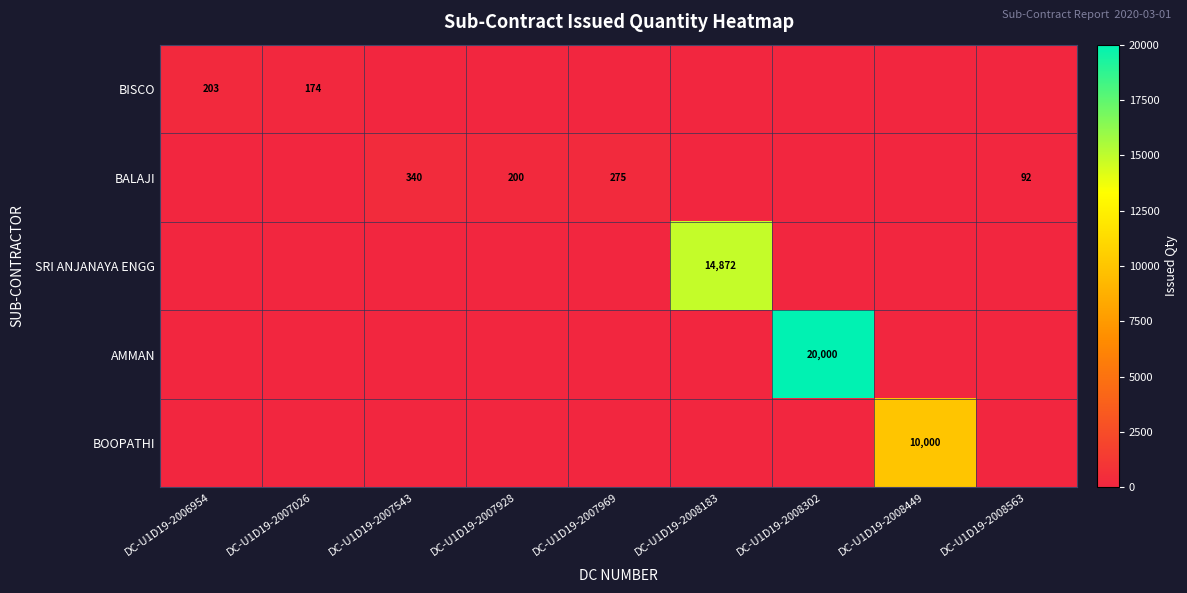

At how many categories does at least one series exceed 18574?

1